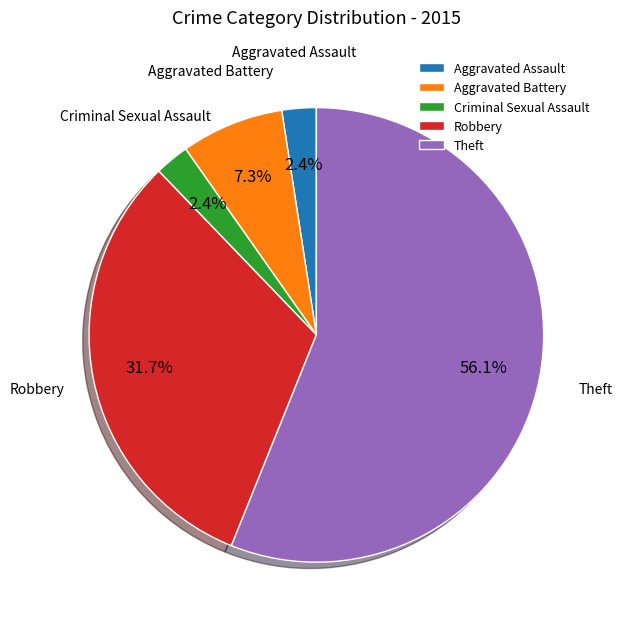

Which has a higher value, Theft or Robbery?

Theft